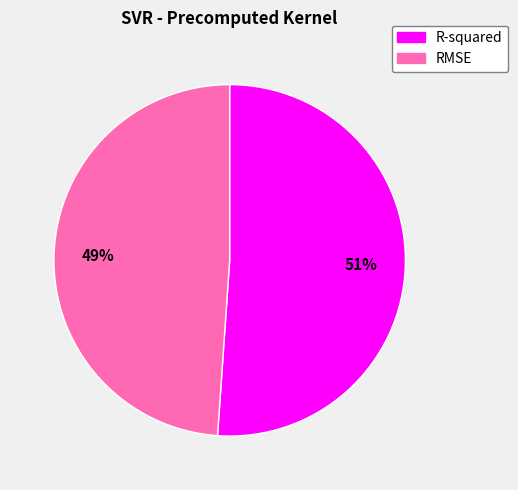

To the nearest percent, what is the difference between the largest and smallest slice percentages?

2%